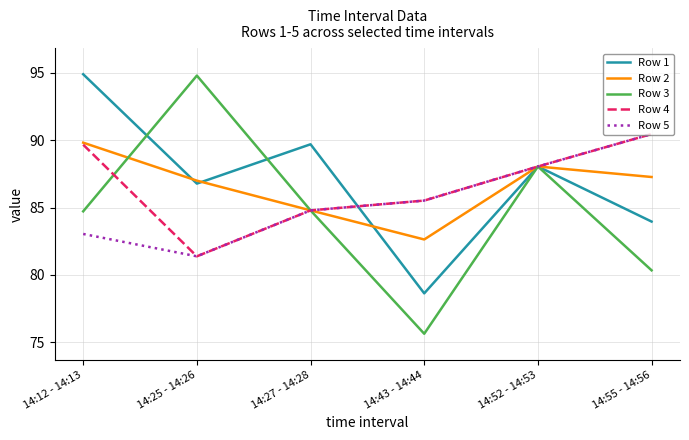

What is the highest value of the Row 2 series?

89.8